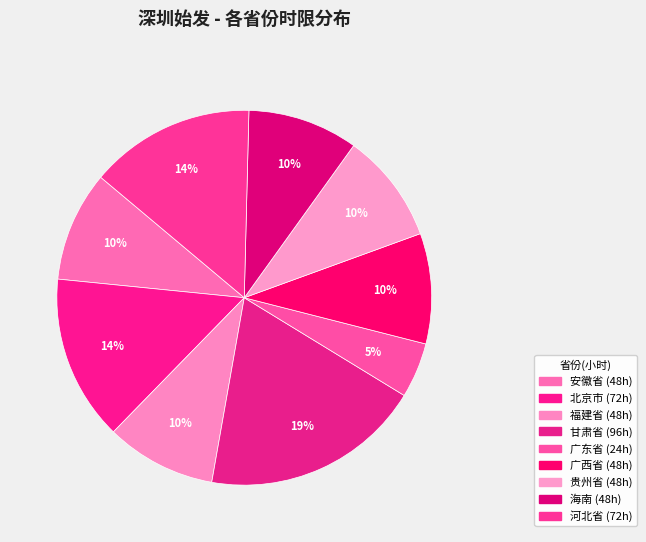

Rank the categories by value from lowest to highest.

广东省, 安徽省, 福建省, 广西省, 贵州省, 海南, 北京市, 河北省, 甘肃省